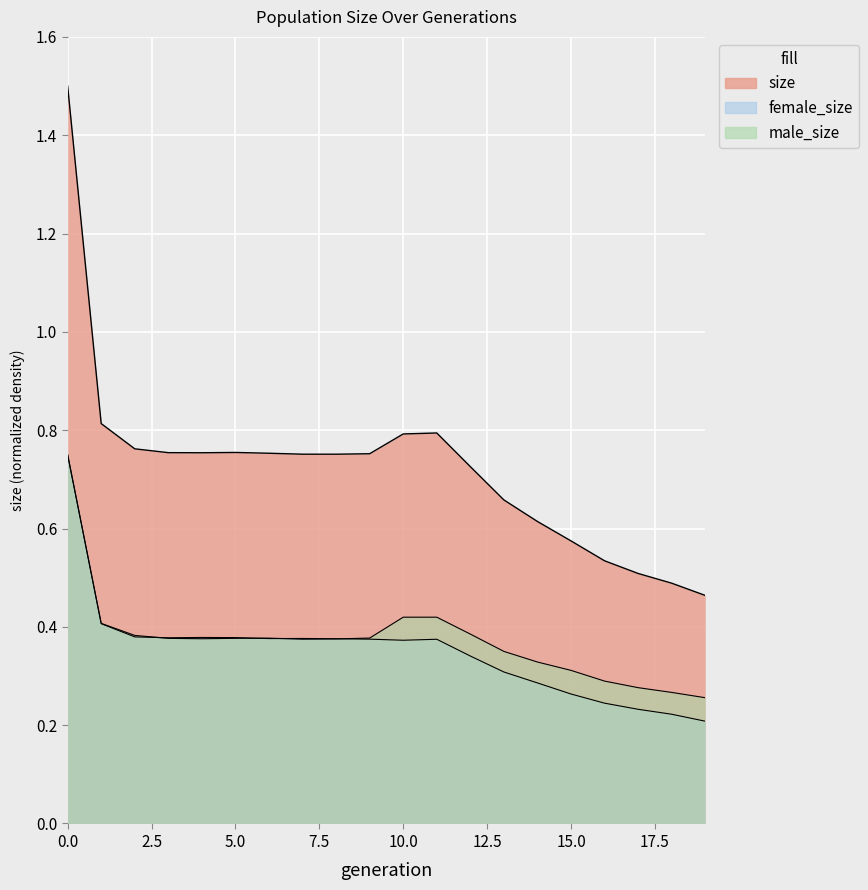

Which series has the largest total across all categories?

size